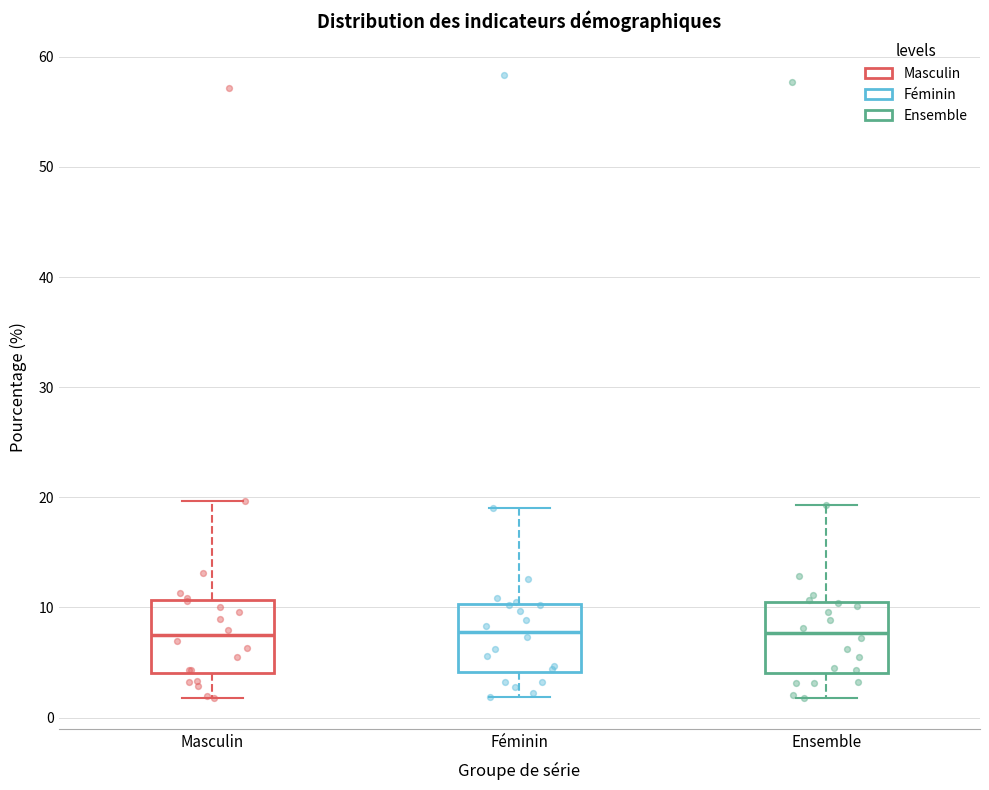

Reading left to right, transcribe this box plot: for each box, give where its median line is, the range the box spans, and where its two whiskers end, as read against the y-axis. The values are not printed on the chart, so give them approximately, as read against the axis.

Masculin: median 8, box 4 to 11, whiskers 2 to 20
Féminin: median 8, box 4 to 10, whiskers 2 to 19
Ensemble: median 8, box 4 to 10, whiskers 2 to 19